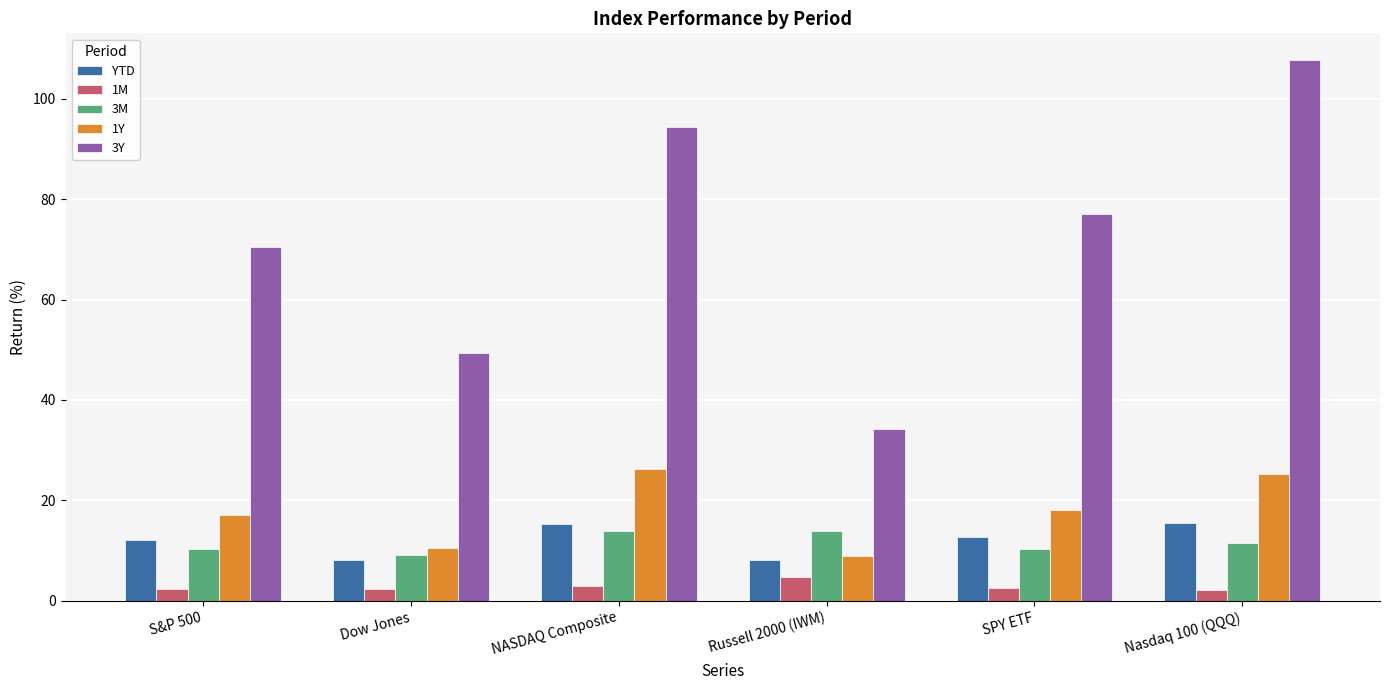

What is the maximum value shown in the chart?

107.6